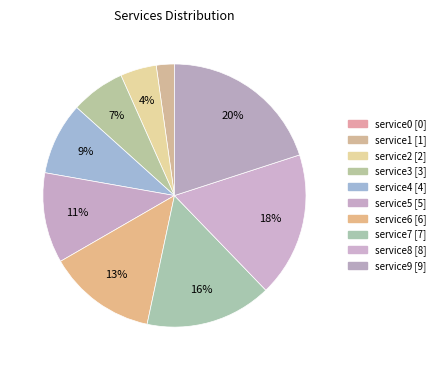

Approximately how many times larger is the value at service3 compared to service4?

0.8